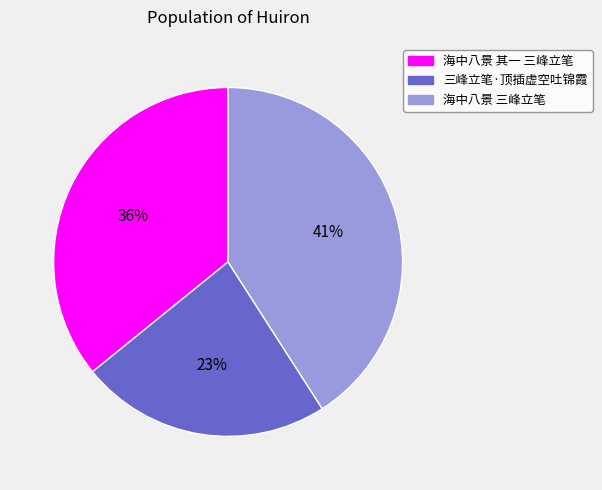

To the nearest percent, what portion does 海中八景 三峰立笔 represent?

41%